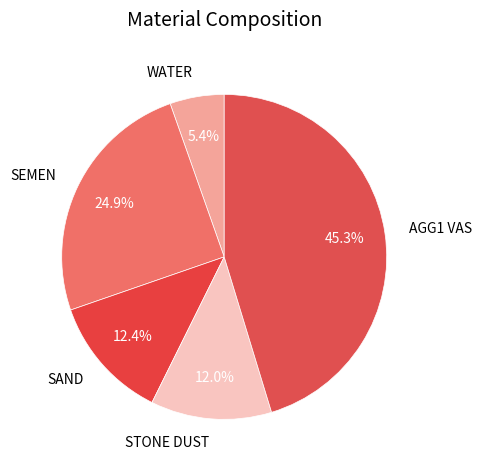

How many segments does this pie chart have?

5